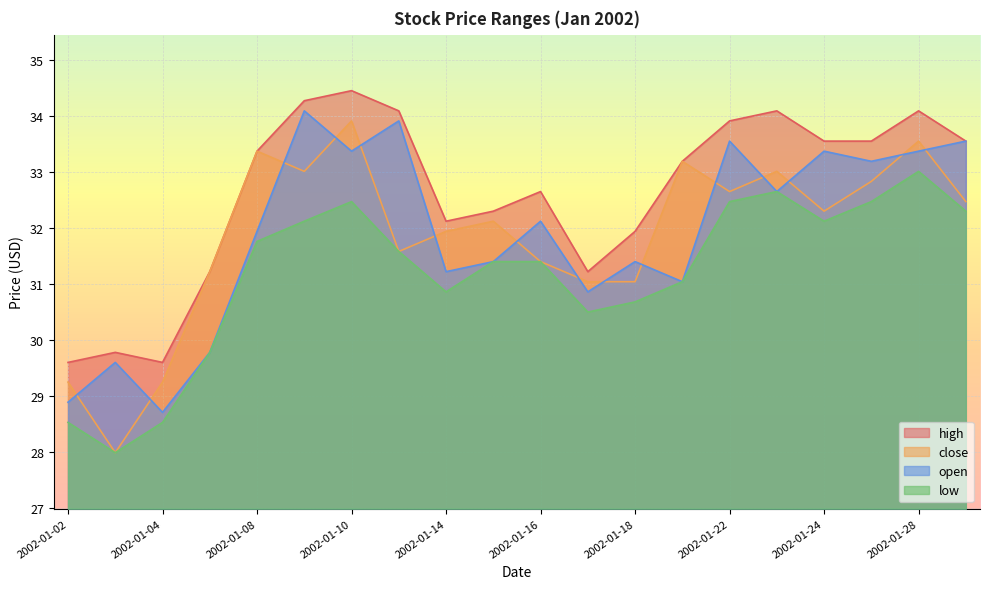

Is it true that open equals 34.1 at 2002-01-09?

True